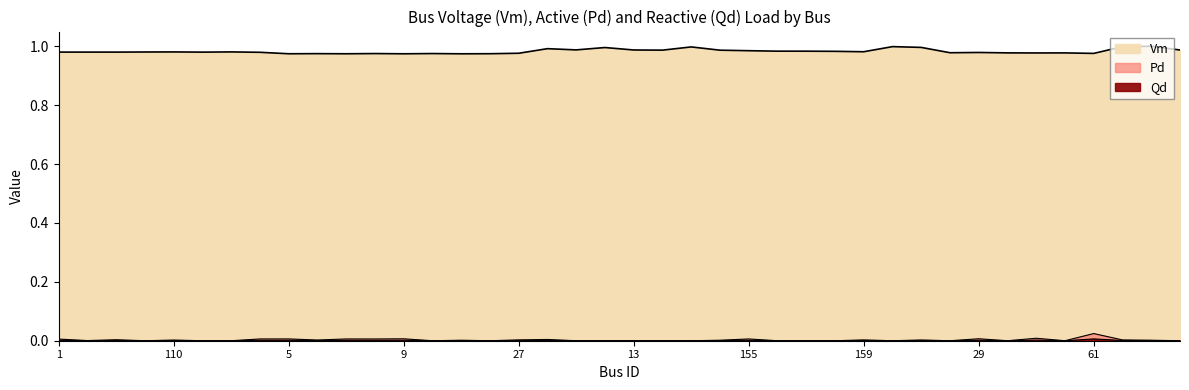

What is the average value of the Vm series?

1.0